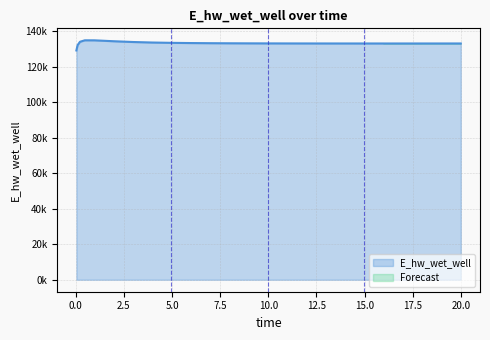

What is the greatest value displayed?

134901.4